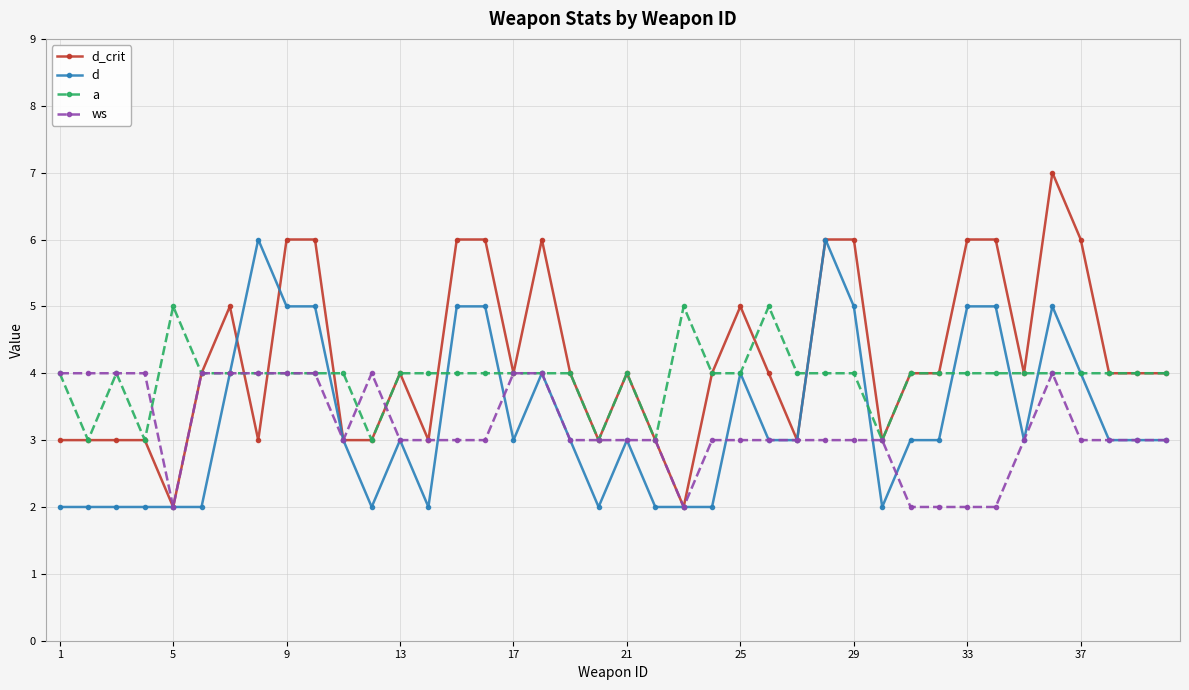

Which series has the largest range (max minus min)?

d_crit